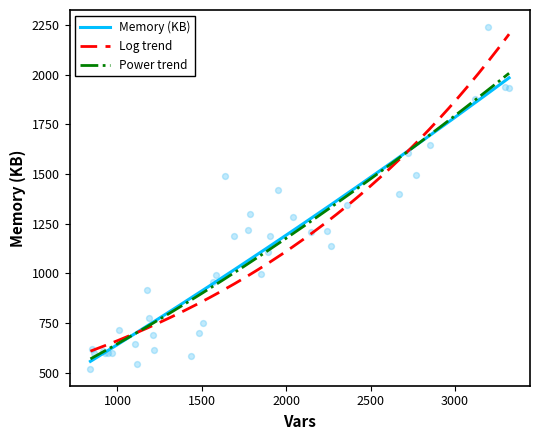

What is the change in value from 969 to 1692?

+589.9